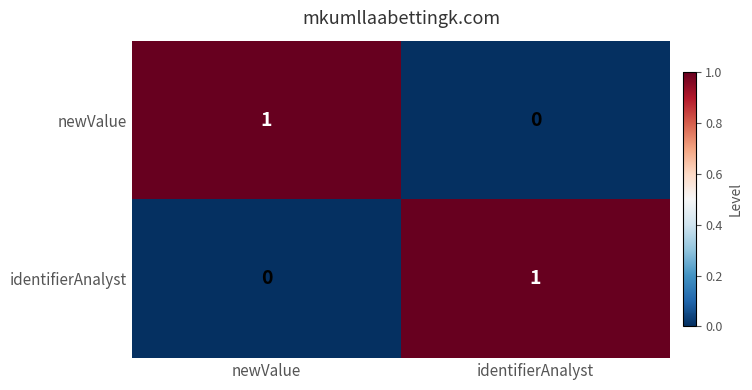

The identifierAnalyst series shows 2 at identifierAnalyst. True or false?

False